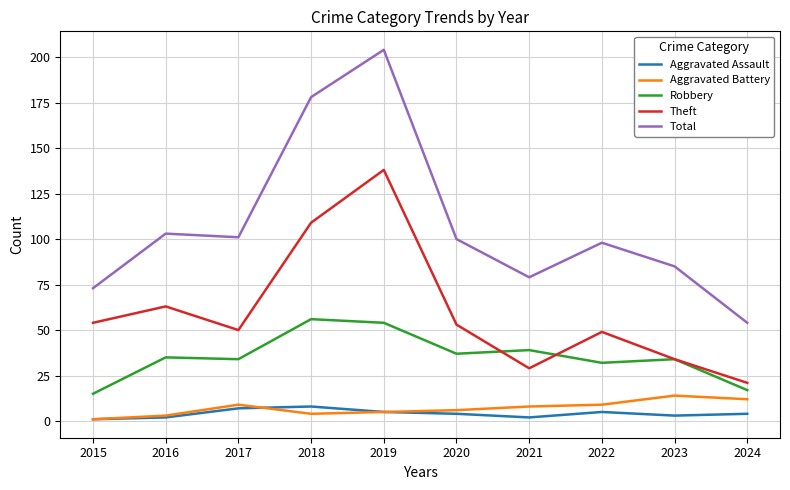

What is the total value across all series at 2022?

193